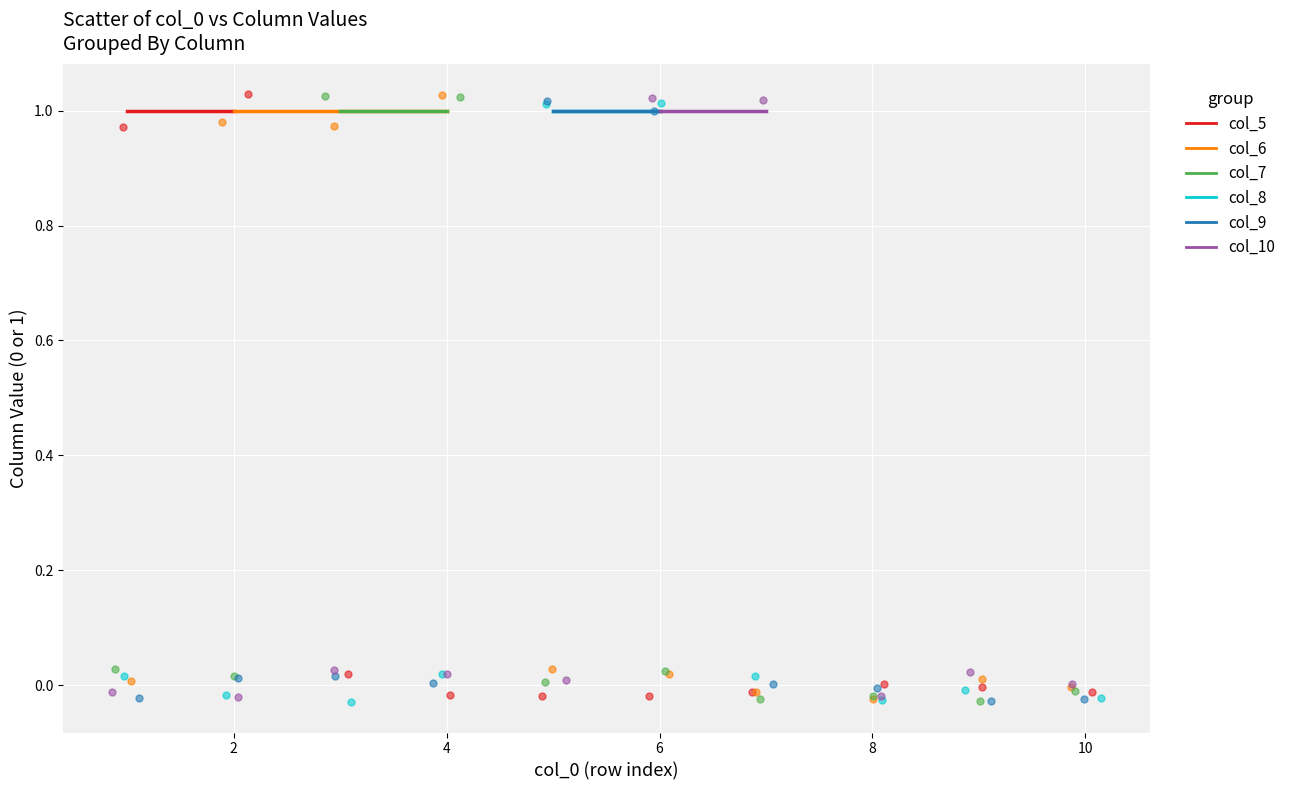

What are all the series names shown in the legend?

col_5, col_6, col_7, col_8, col_9, col_10